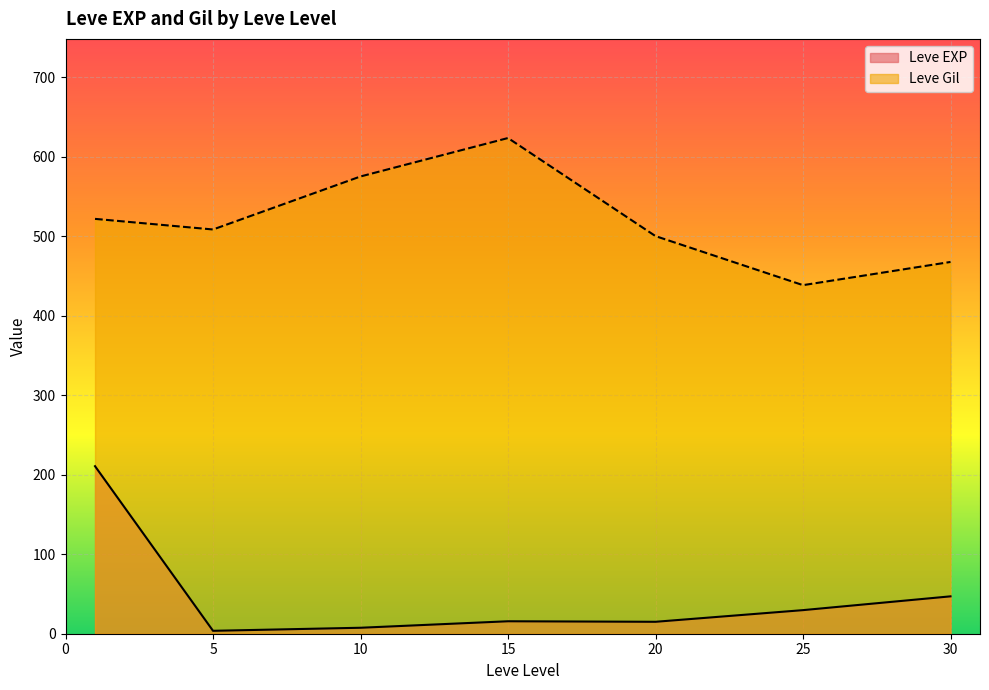

True or false: Leve EXP and Leve Gil cross at least once.

False